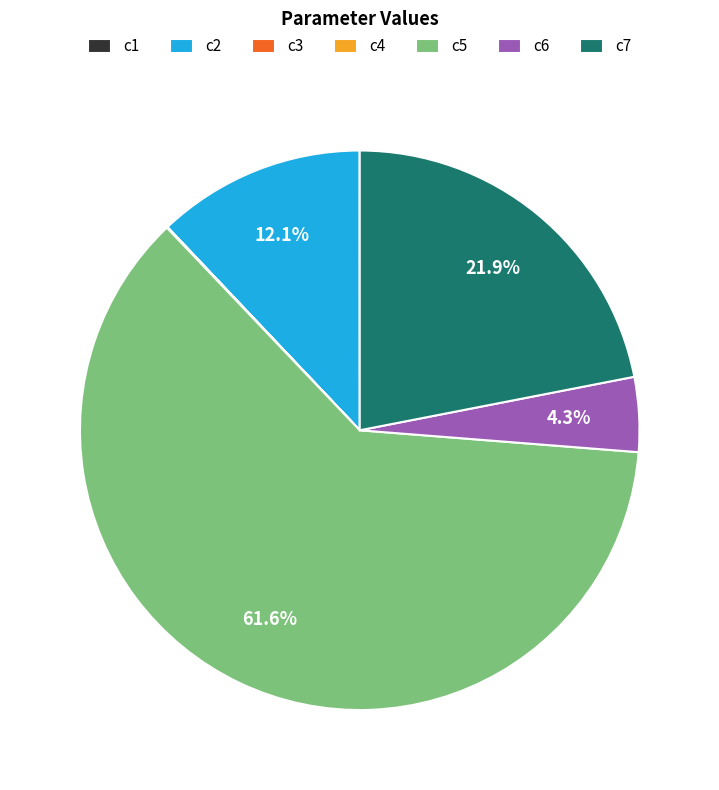

Between c7 and c6, which is larger?

c7